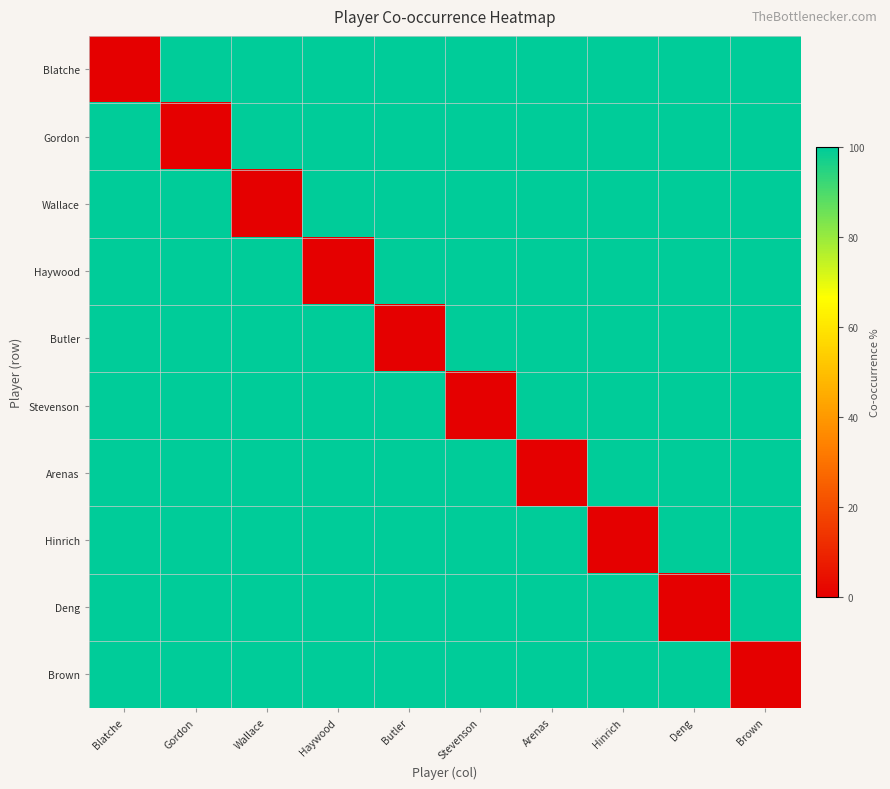

Which series has the largest total across all categories?

row_0